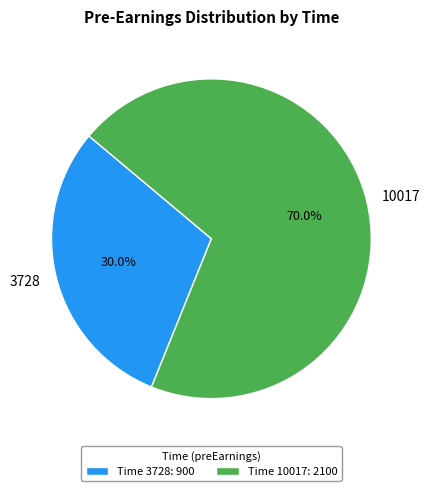

Rank the categories by value from lowest to highest.

3728, 10017